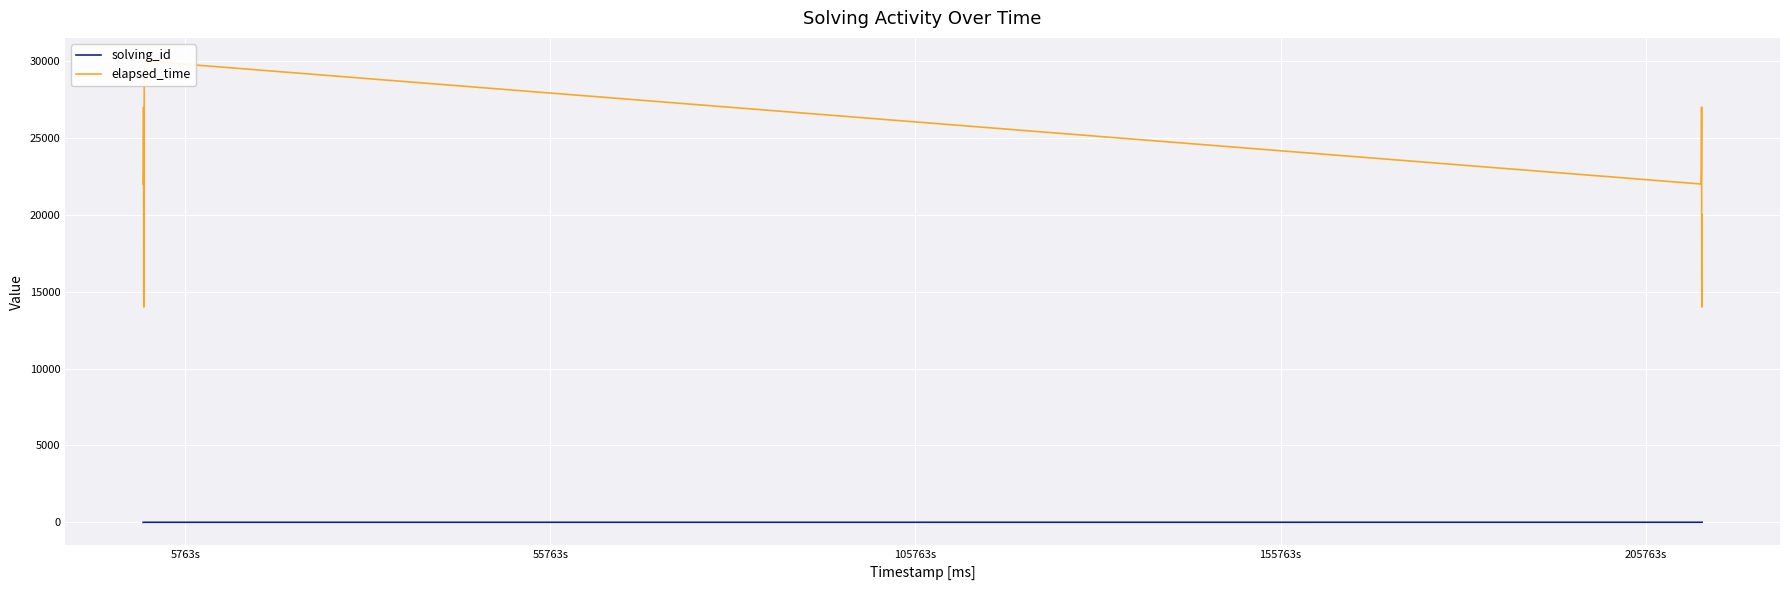

What is the greatest value displayed?

30000